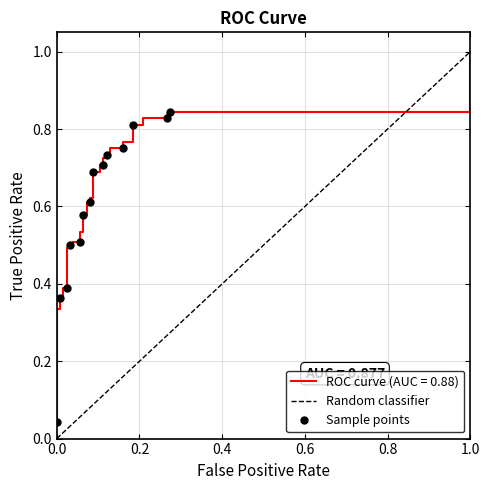

What is the difference between the fpr values at 19 and 39?

0.2